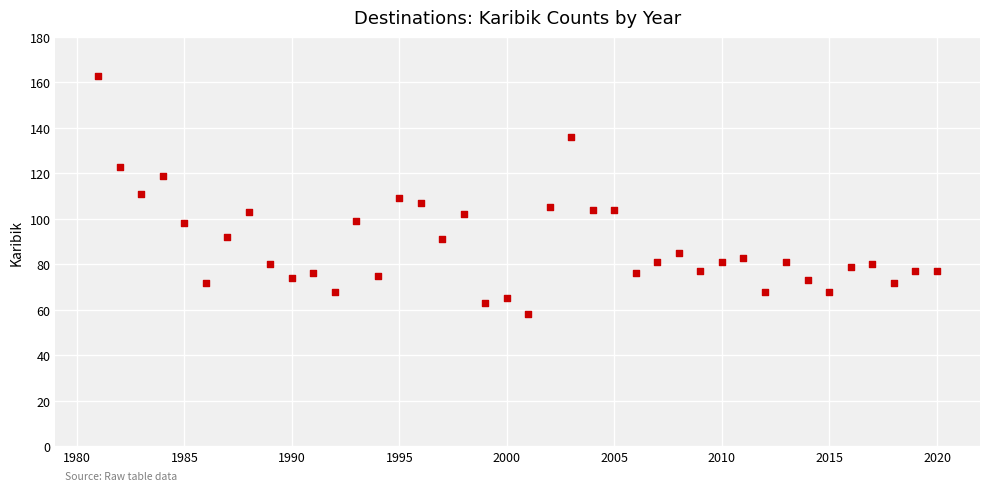

What is the range of Y values (max minus min)?

105